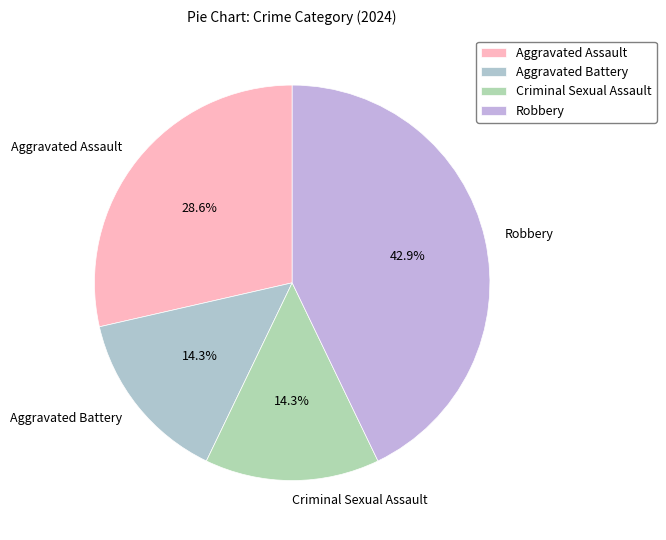

The Aggravated Assault slice represents 39% of the pie. True or false?

False